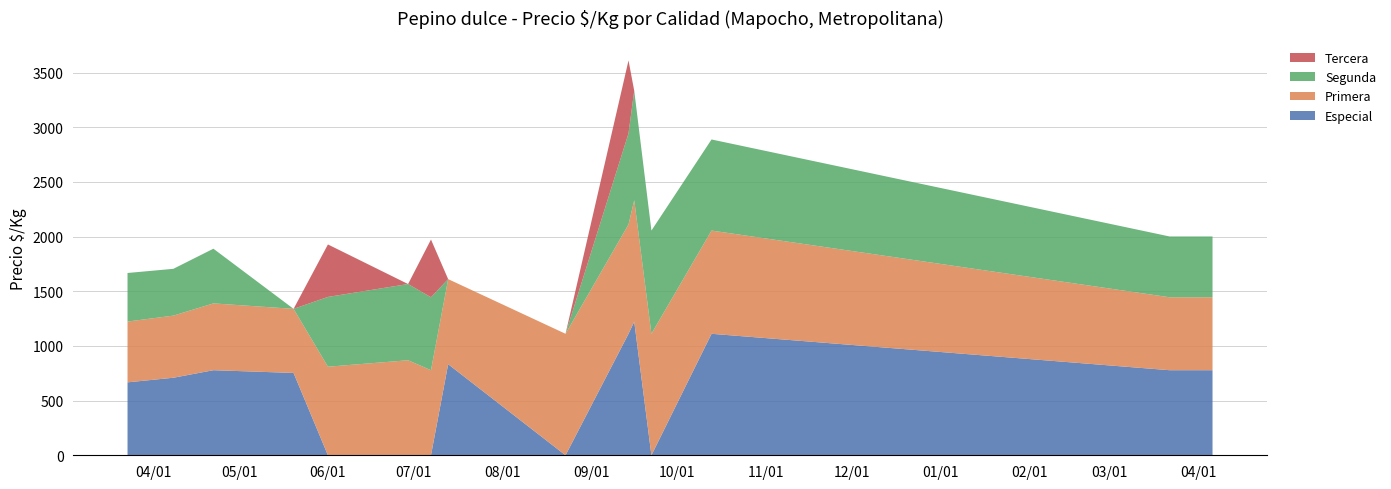

Reading left to right, what are all the values shown in this chart?

Especial: 667	709	778	753	0	0	0	833	0	1111	1222	0	1111	778	778
Primera: 556	568	611	586	810	869	778	778	1111	1000	1111	1111	944	667	667
Segunda: 444	428	500	0	638	697	667	0	0	833	1000	944	833	556	556
Tercera: 0	0	0	0	480	0	528	0	0	667	0	0	0	0	0